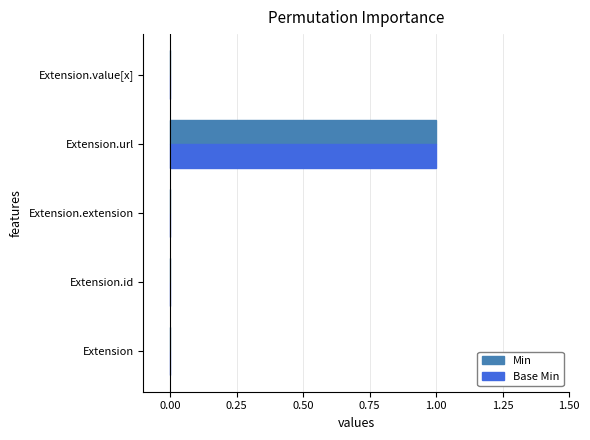

At which category is the sum across all series the highest?

Extension.url